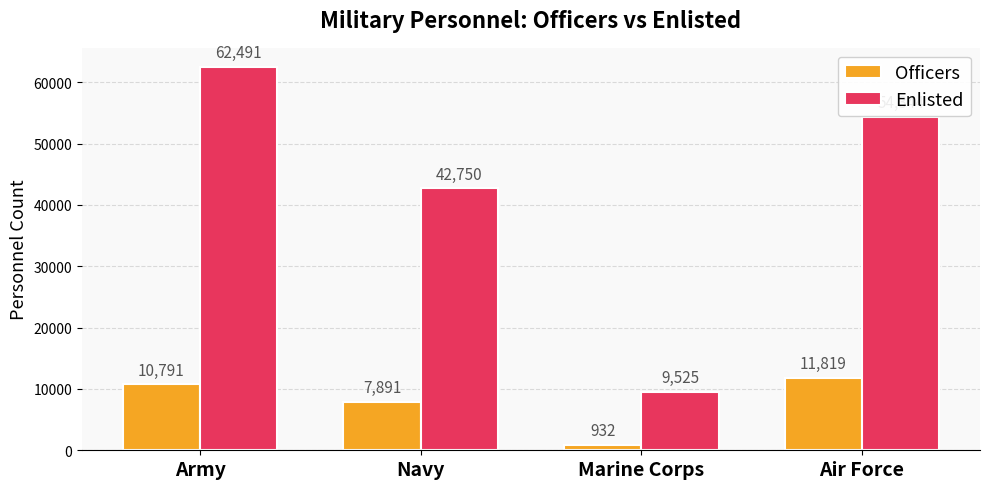

What is the difference between the Enlisted values at Navy and Marine Corps?

33225